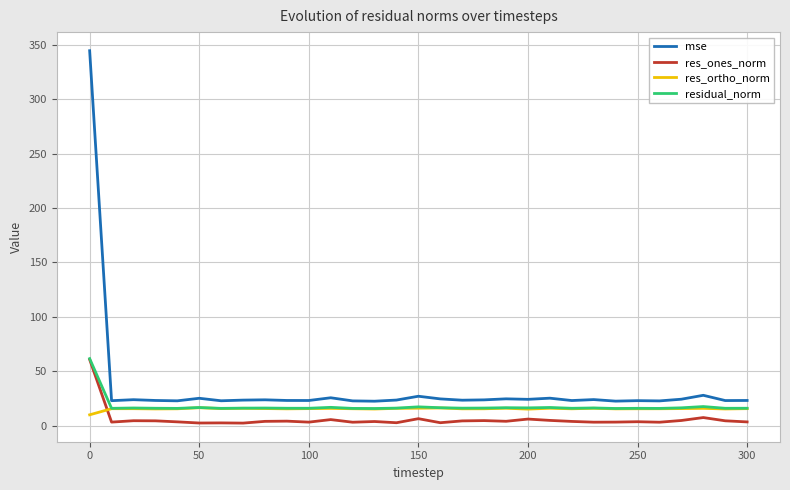

What are all the series names shown in the legend?

mse, res_ones_norm, res_ortho_norm, residual_norm